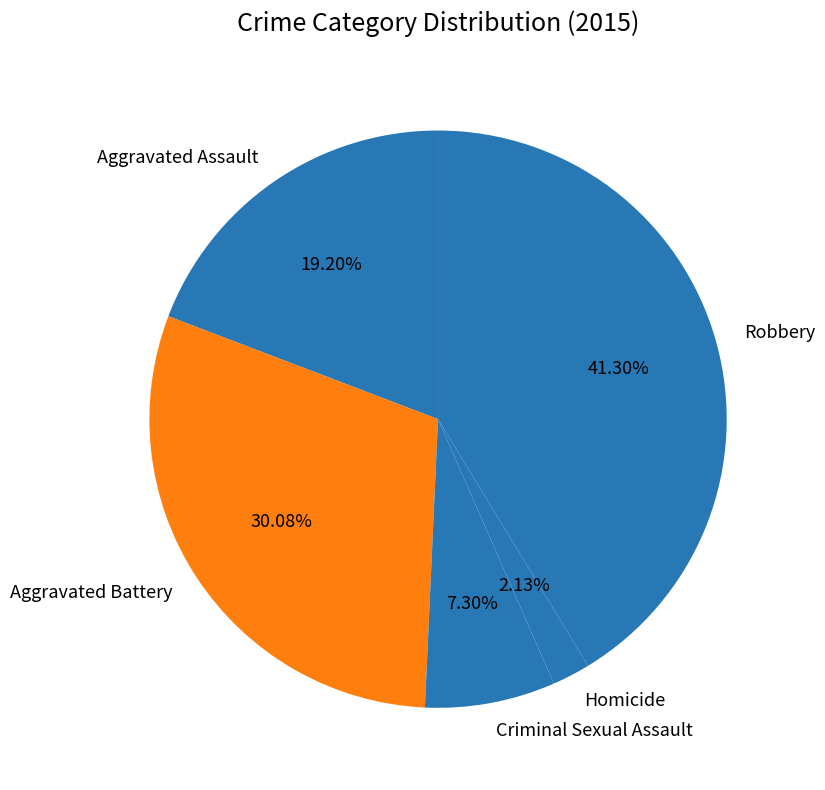

Does any single category account for the majority?

No